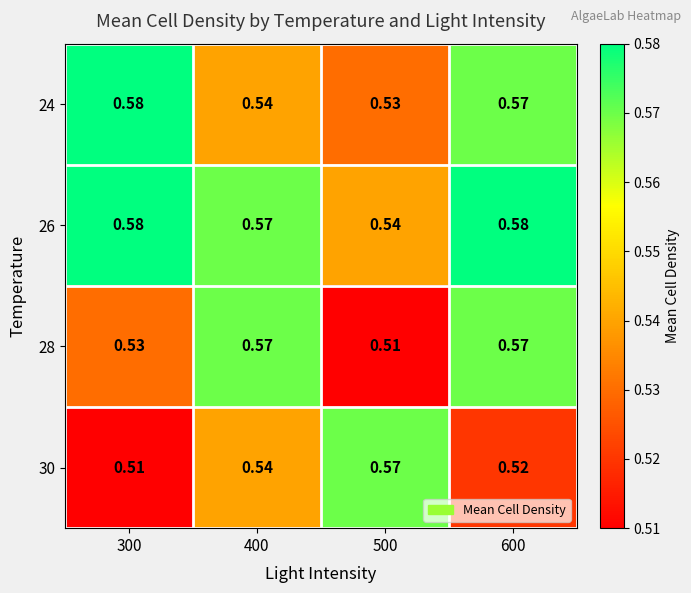

How many series are shown in this chart?

4